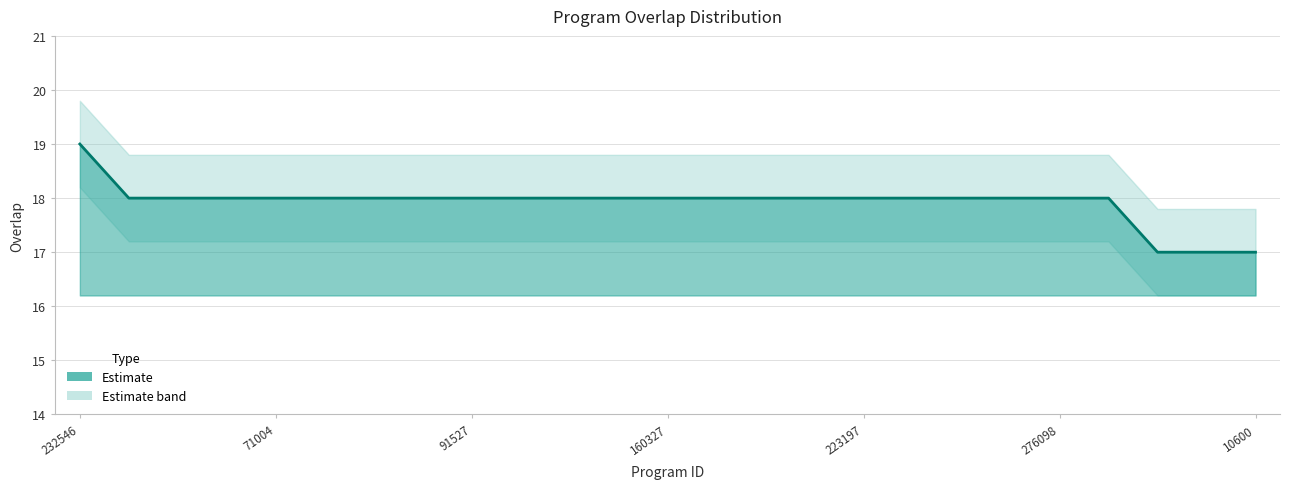

How many values are between 18 and 19?

22